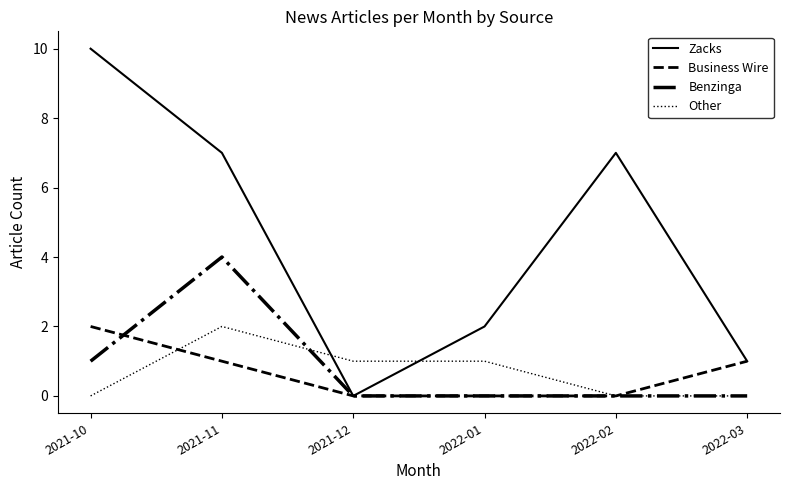

Which series has the largest total across all categories?

Zacks